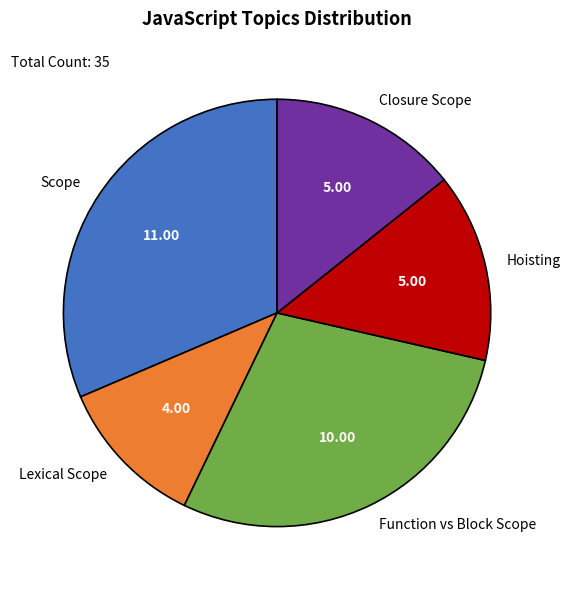

Does any single category account for the majority?

No